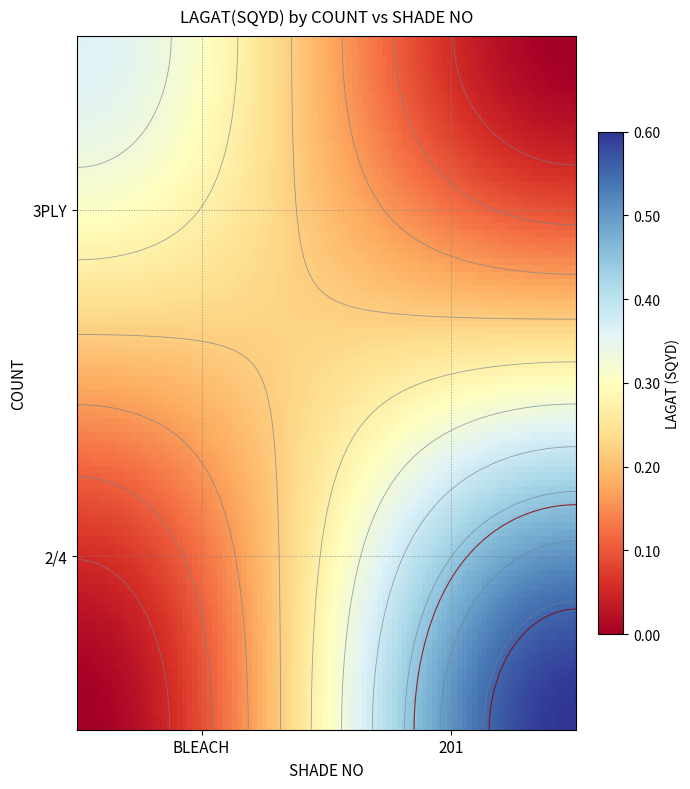

Reading left to right, extract all data points from this chart.

3PLY: 0.4	0.0
2/4: 0.0	0.6